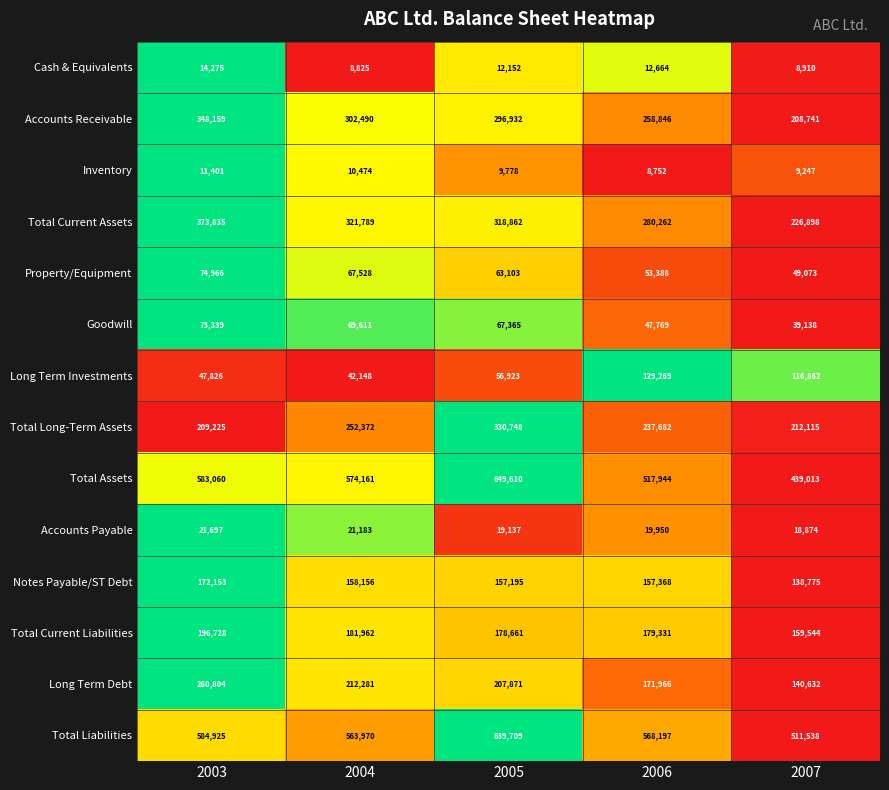

Read the Goodwill value at 2003.

73339